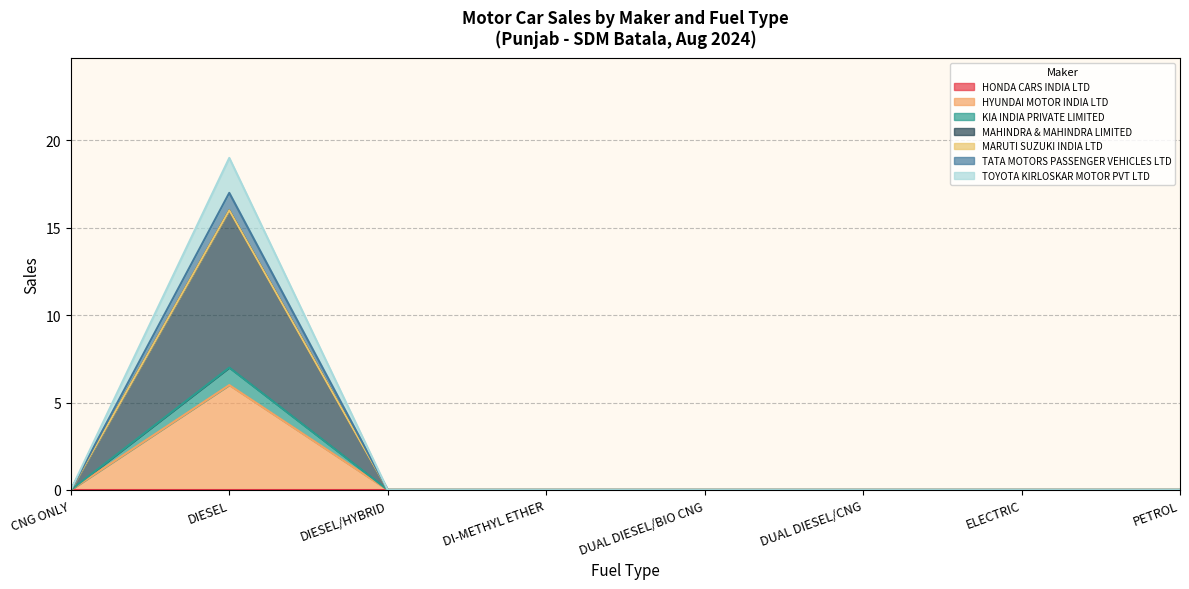

What is the label of the 8th point from the left?

PETROL